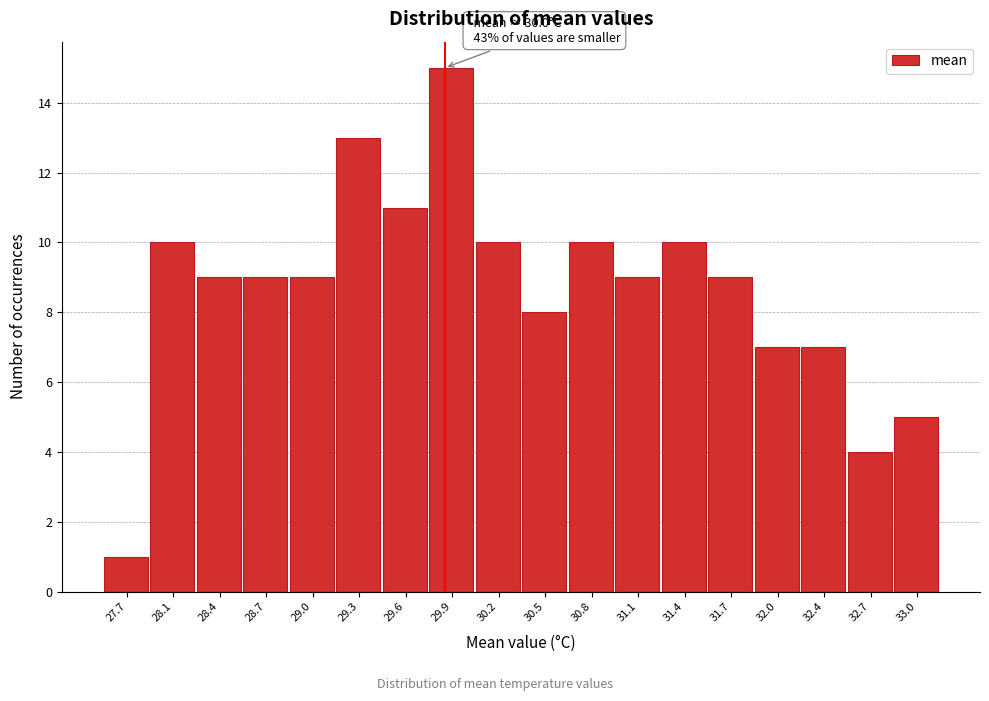

Reading right to left, transcribe all the data shown in this chart.

33.0=5	32.7=4	32.4=7	32.0=7	31.7=9	31.4=10	31.1=9	30.8=10	30.5=8	30.2=10	29.9=15	29.6=11	29.3=13	29.0=9	28.7=9	28.4=9	28.1=10	27.7=1